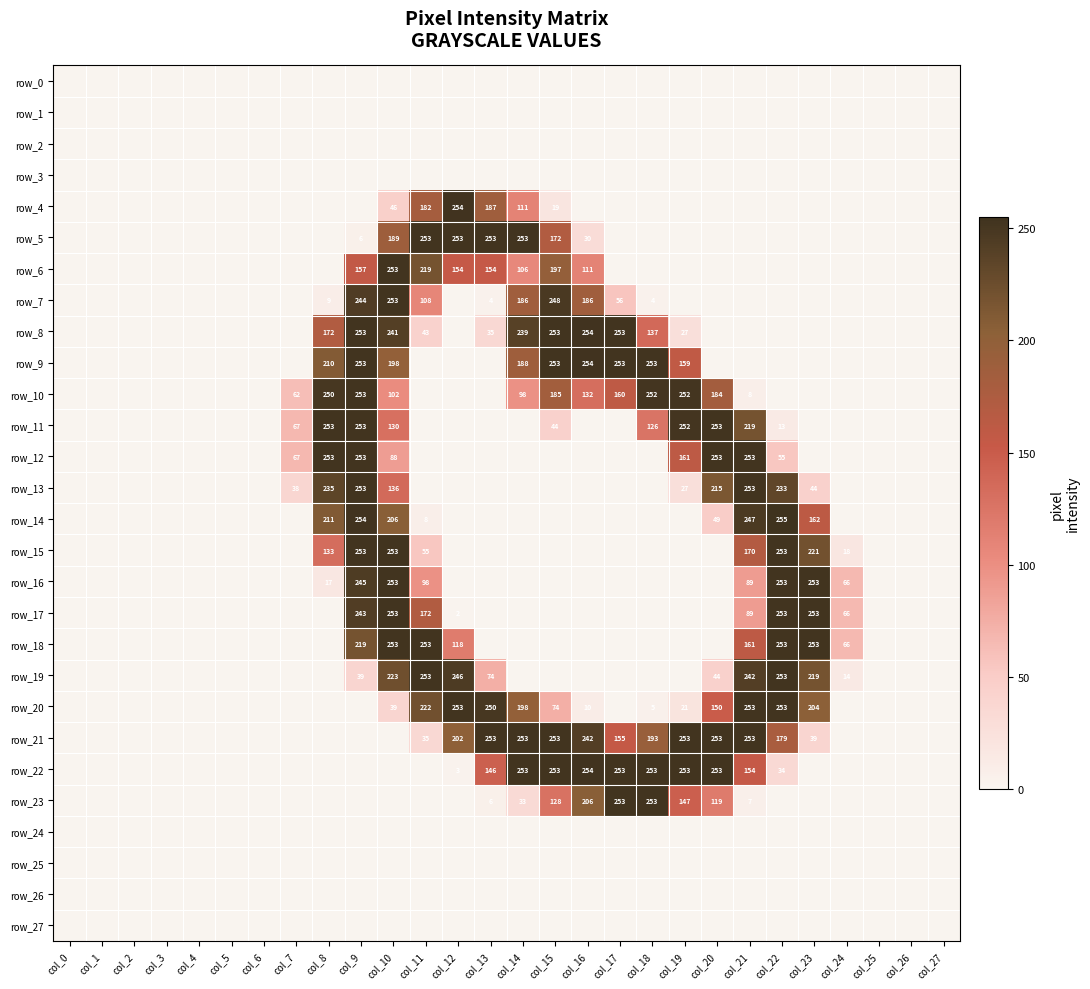

At which category is the sum across all series the highest?

col_9